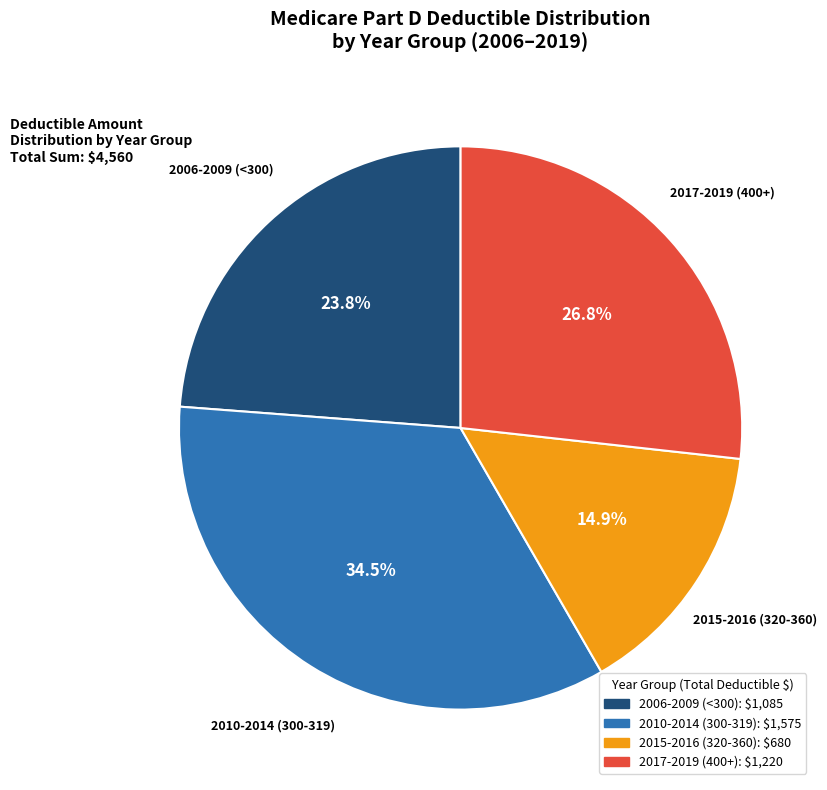

Does 2015-2016 (320-360) represent more than half of the total?

No